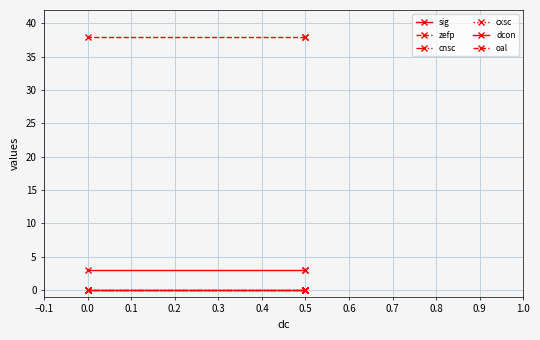

What is the total value across all series at 0.0?

41